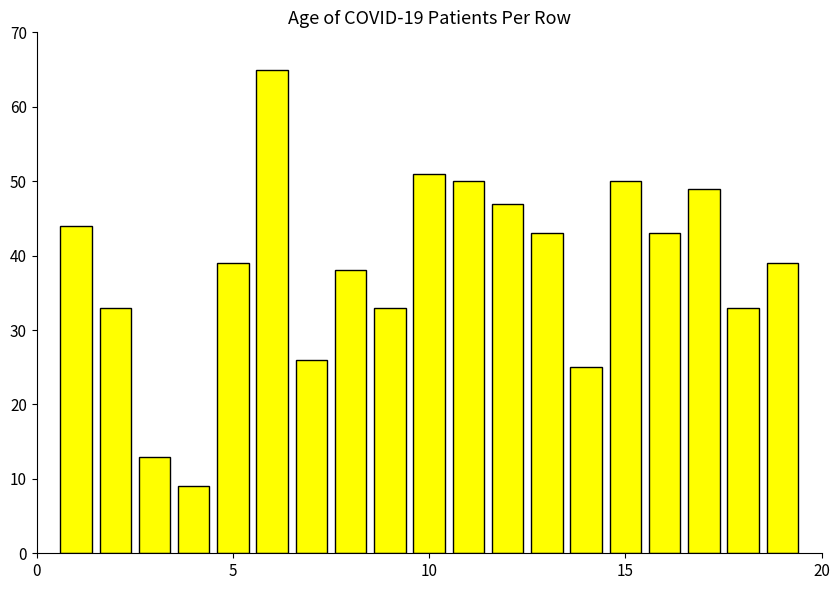

What is the smallest value displayed?

9